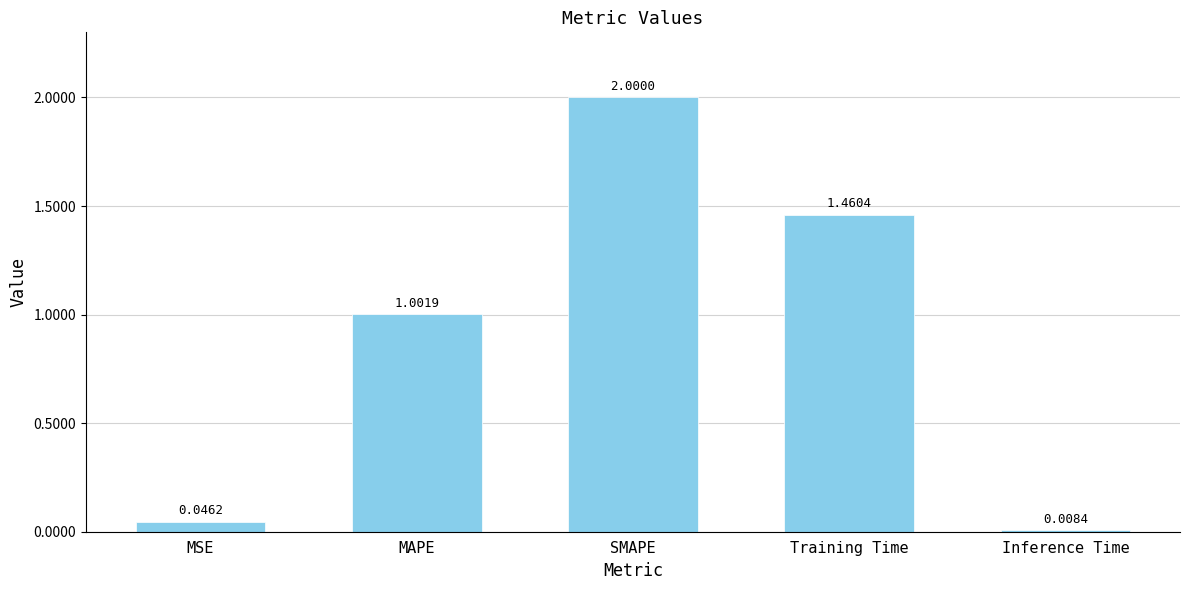

What is the change in value from MSE to Training Time?

+1.4